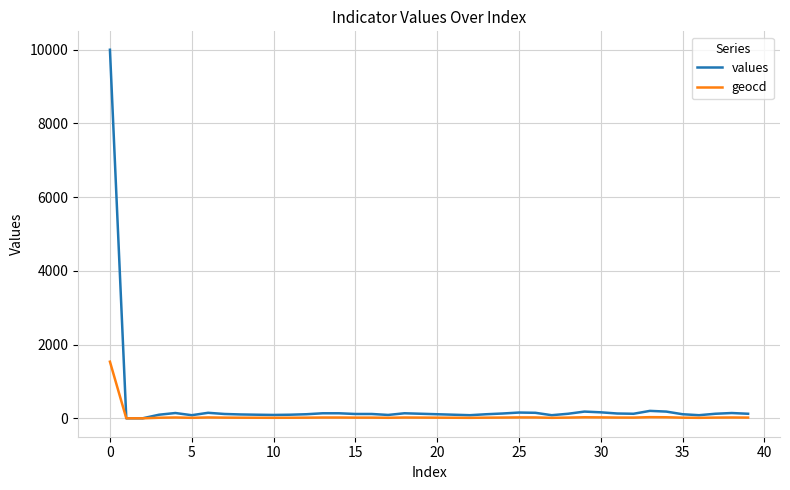

Which series has the widest spread of values?

values